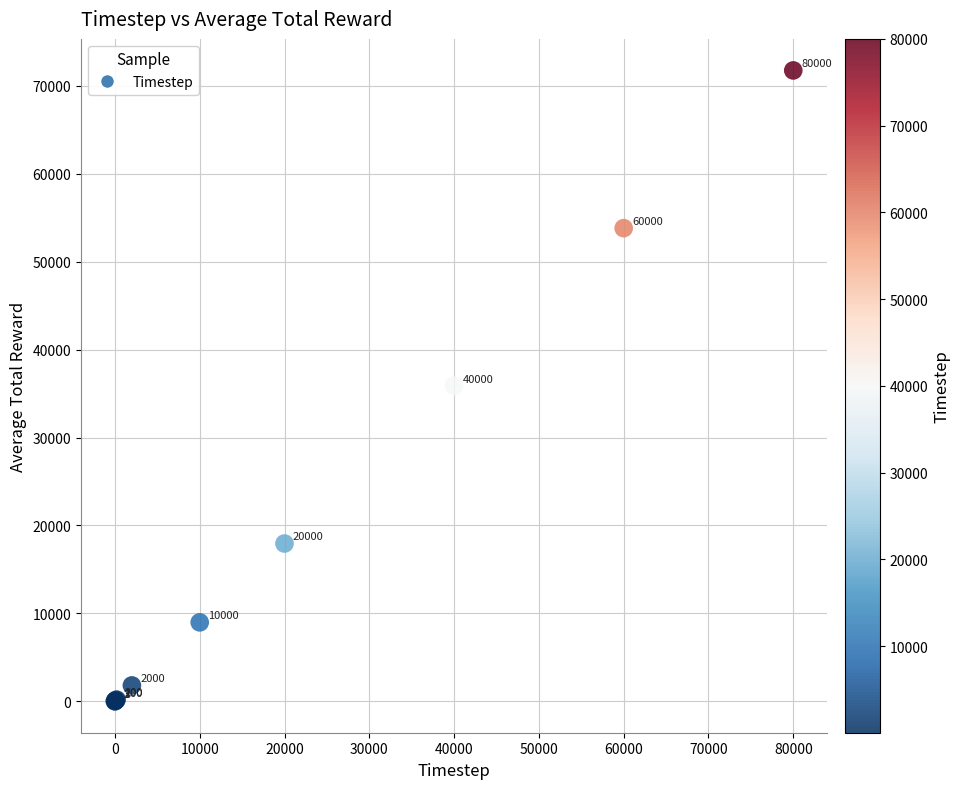

What Y value in the scatter plot is closest to 35885?

35881.1